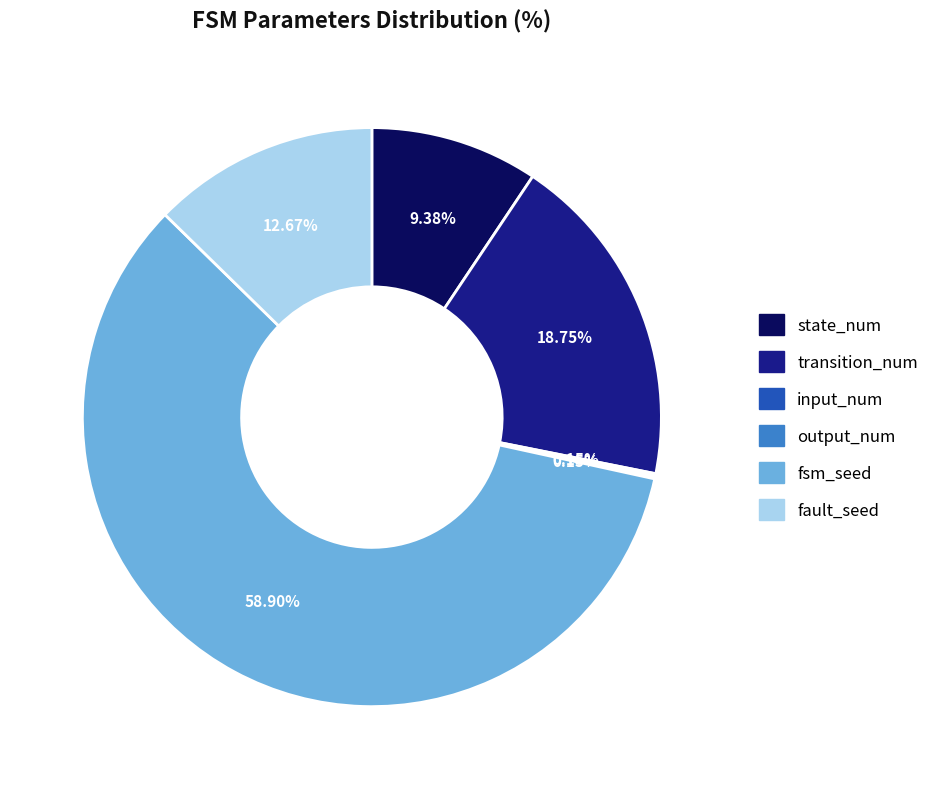

What is the largest slice in the pie chart?

fsm_seed